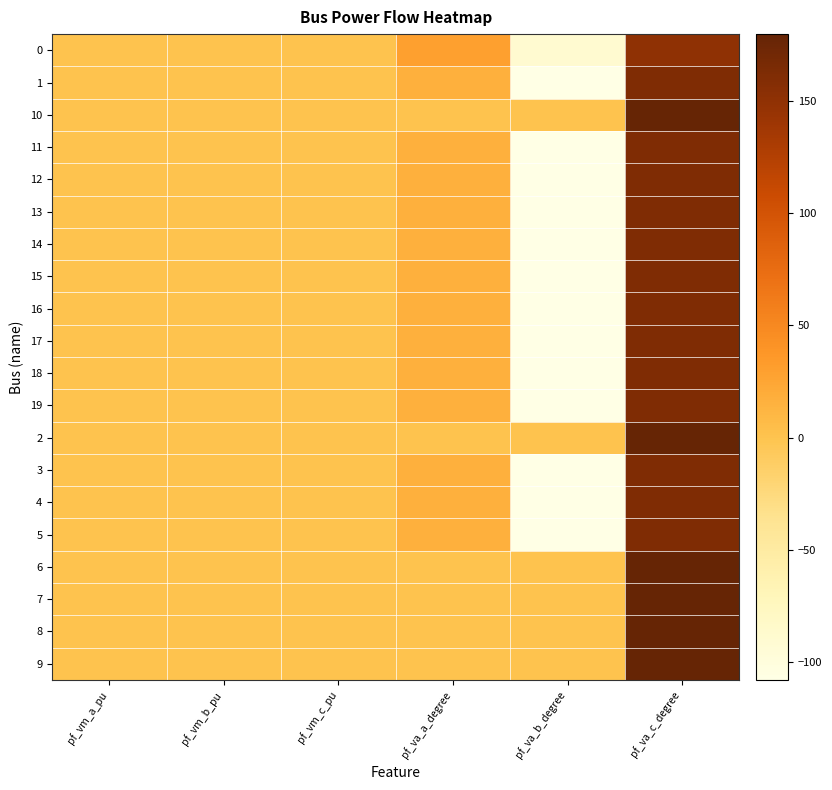

What is the smallest value displayed?

-108.1